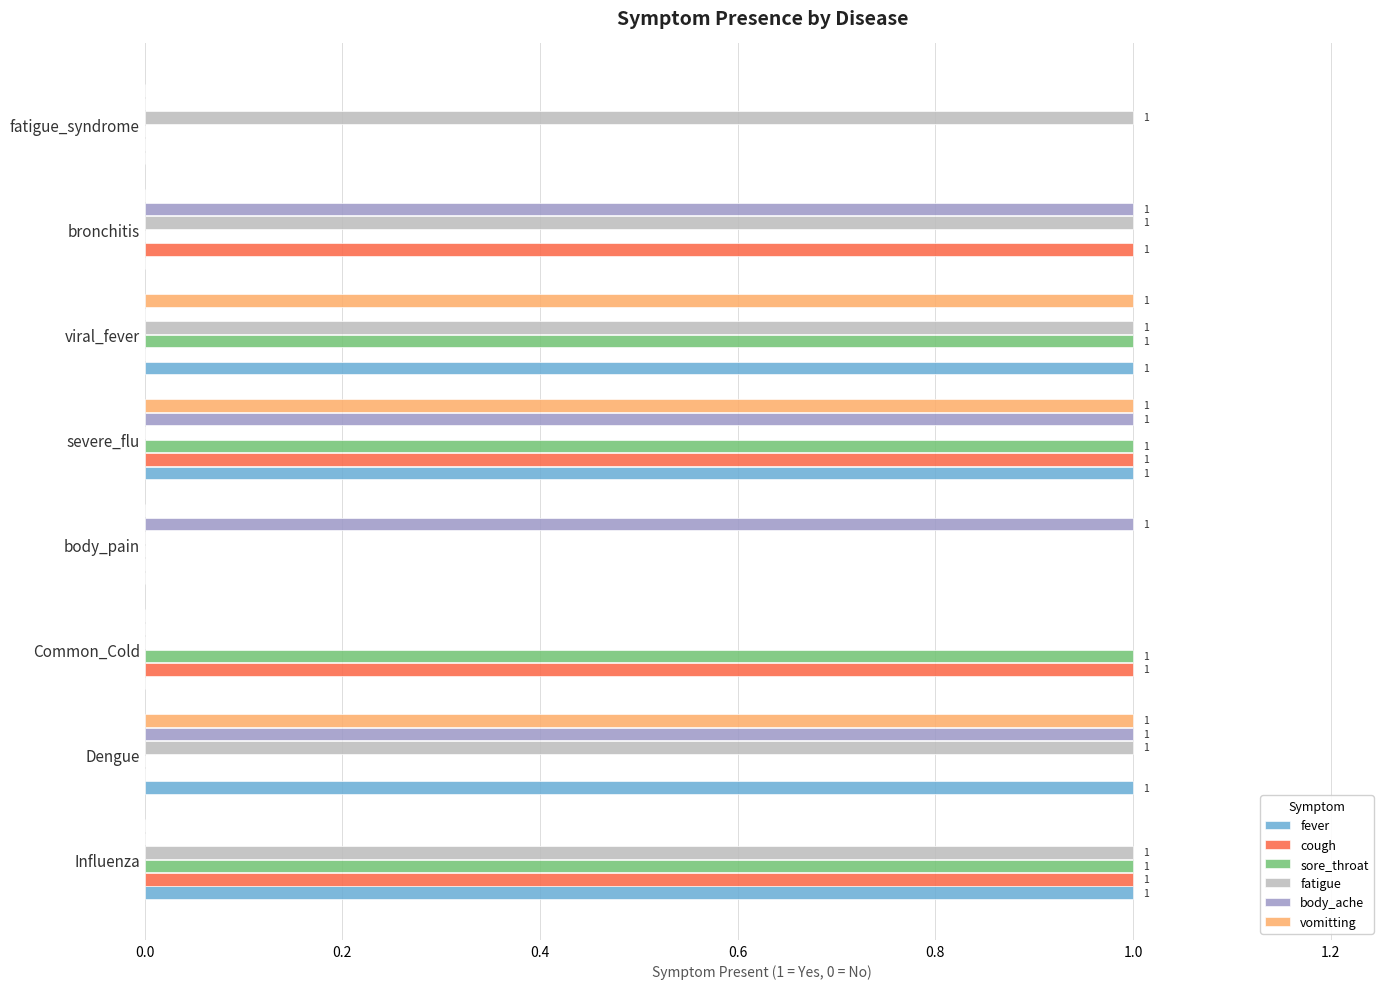

Is it true that cough equals 0 at Dengue?

True